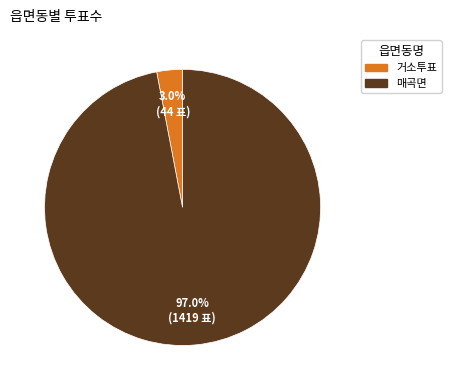

Rank the categories by value from lowest to highest.

거소투표, 매곡면